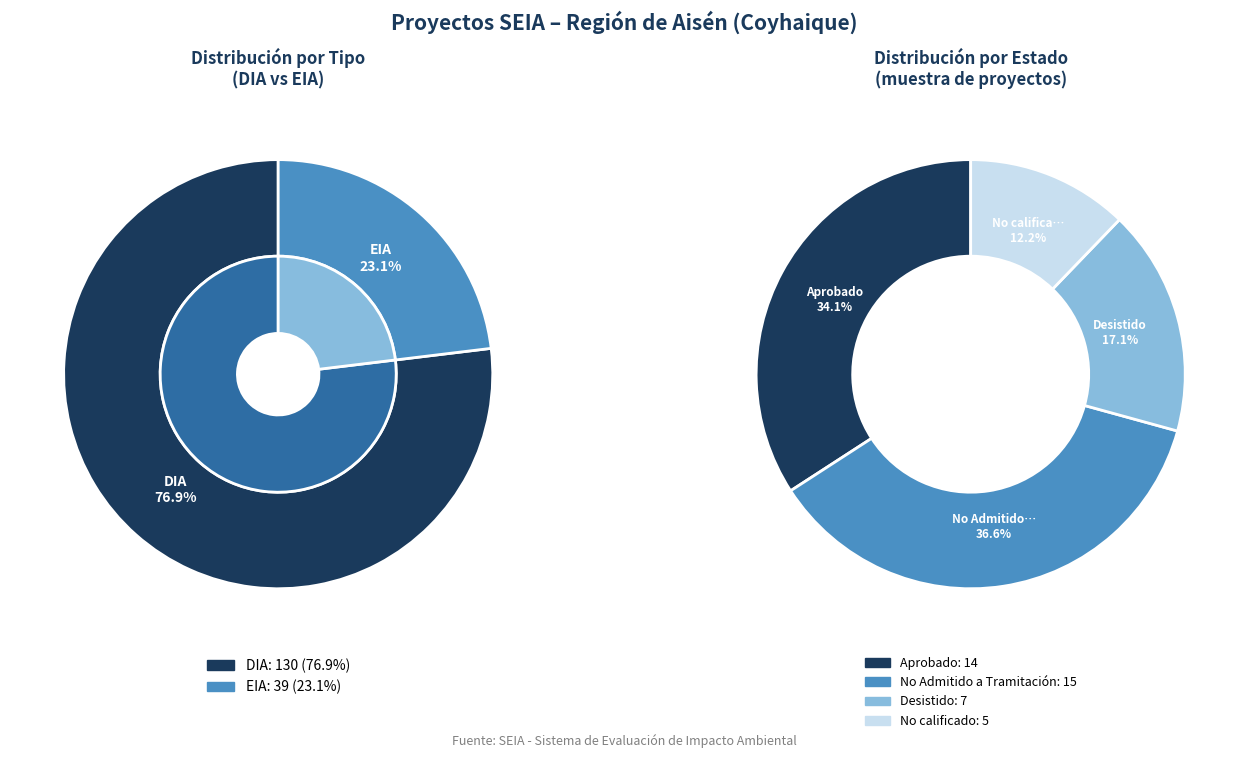

Is the sum of DIA and EIA greater than half?

Yes